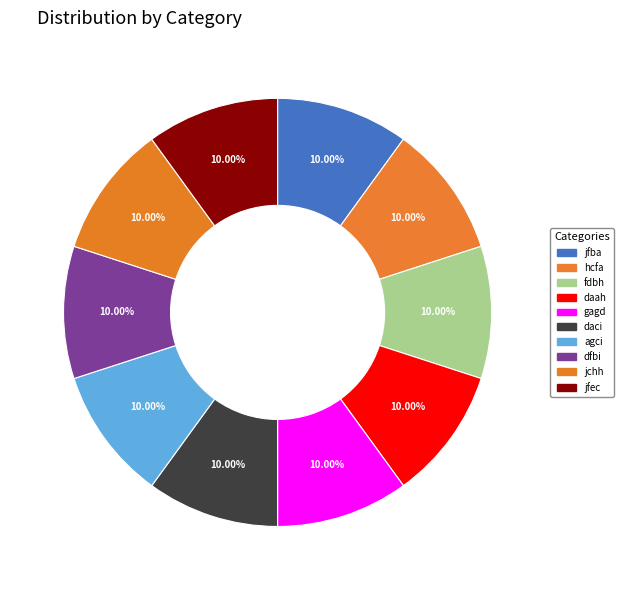

What percentage is NOT represented by agci?

90.0%